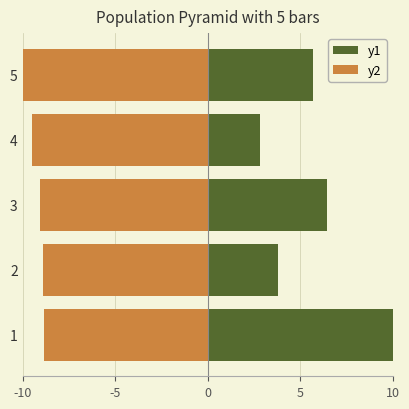

What is the value of the y2 bar at the 2nd from the left?

-8.9